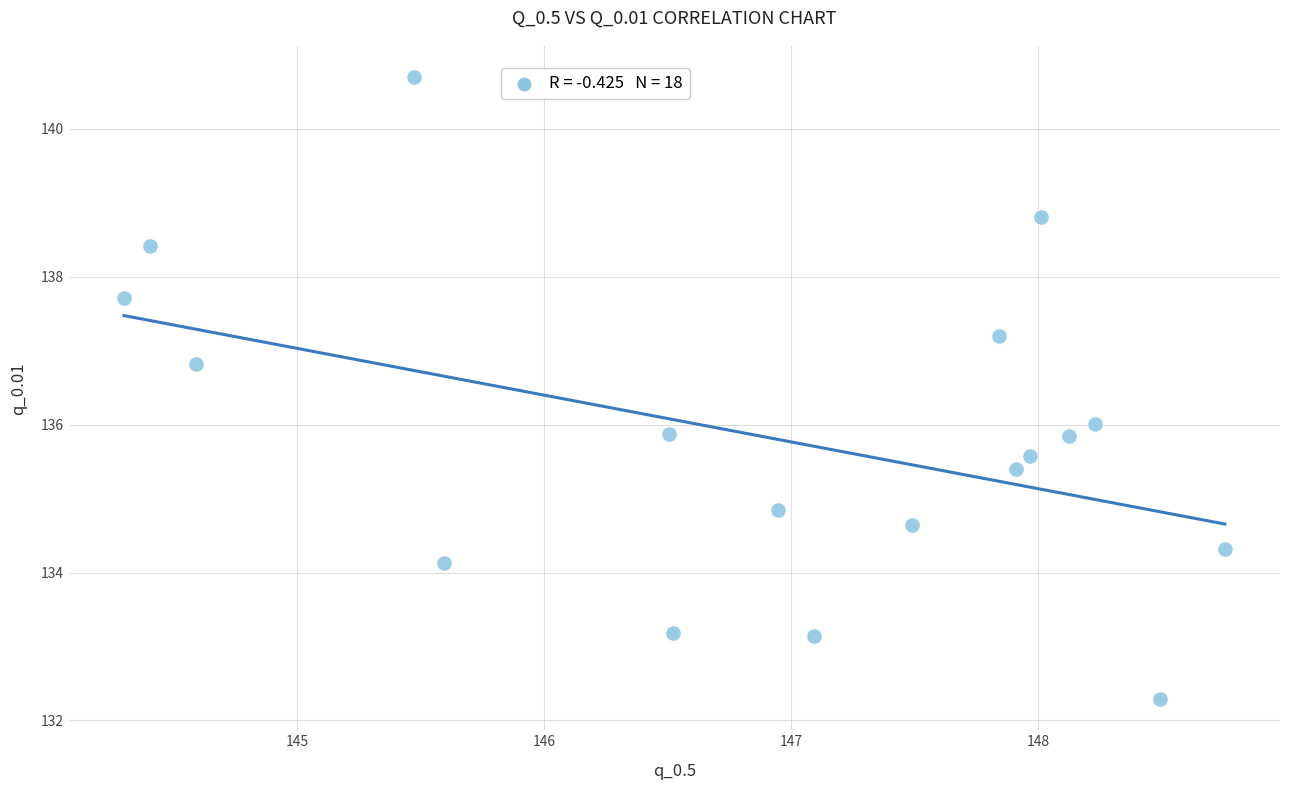

What is the range of Y values (max minus min)?

8.4